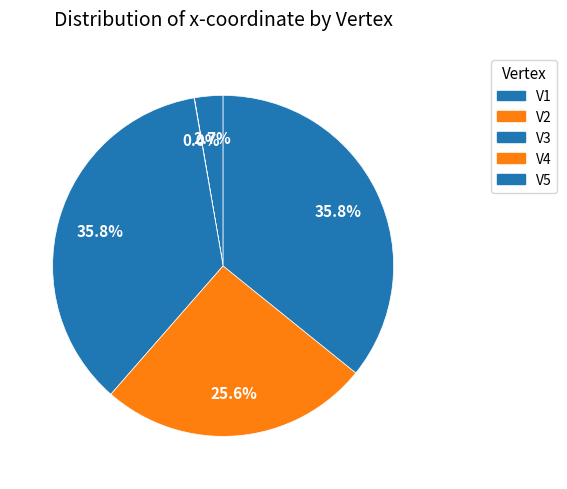

Which slice is the smallest?

V2